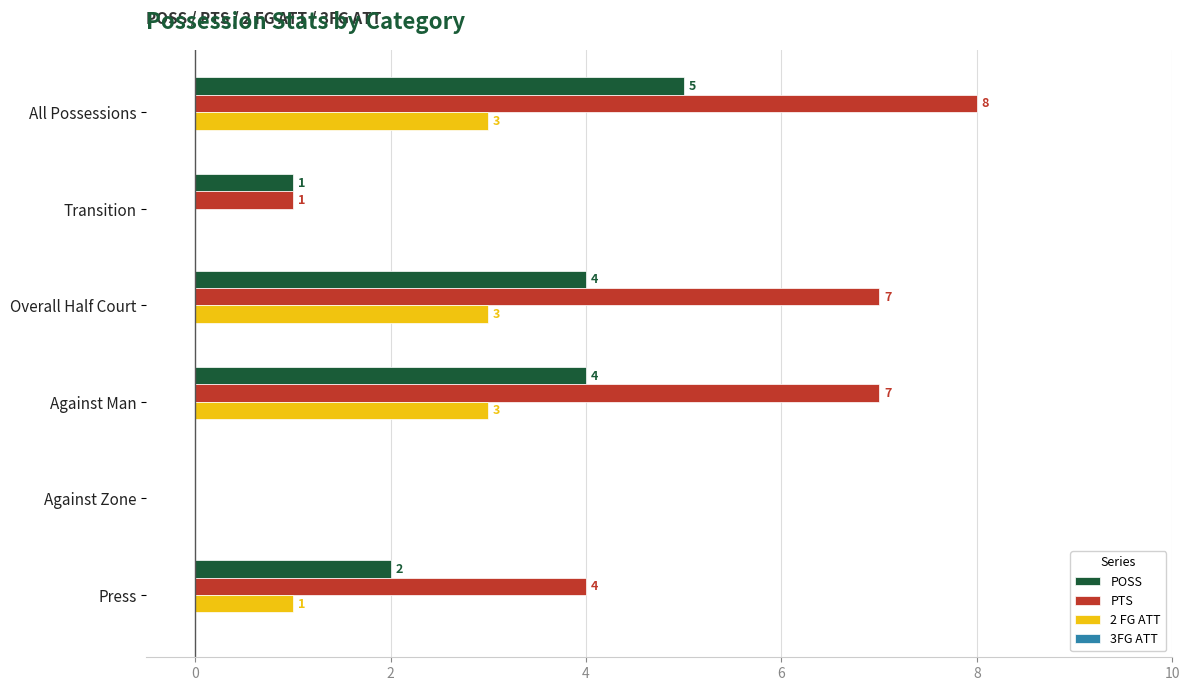

The value of 2 FG ATT at Against Zone is 2. True or false?

False